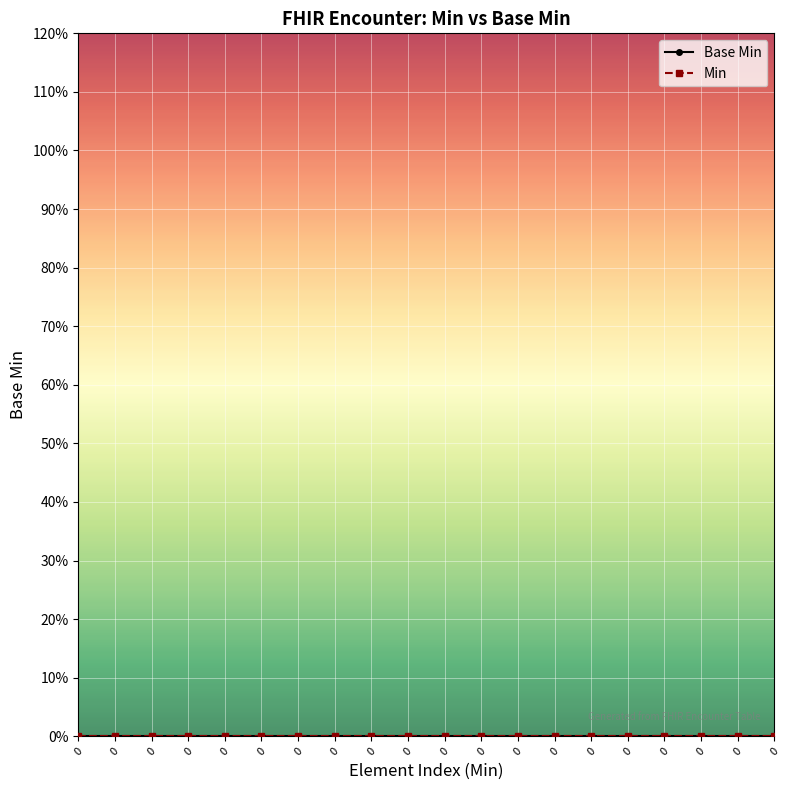

True or false: there are more than 2 points higher than both neighbors.

False